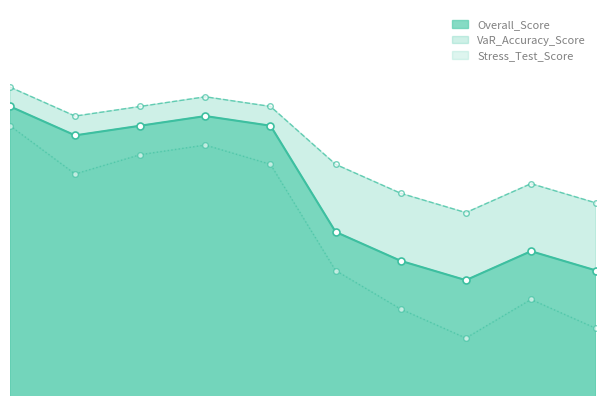

Which has a higher value, 7 or 1?

1